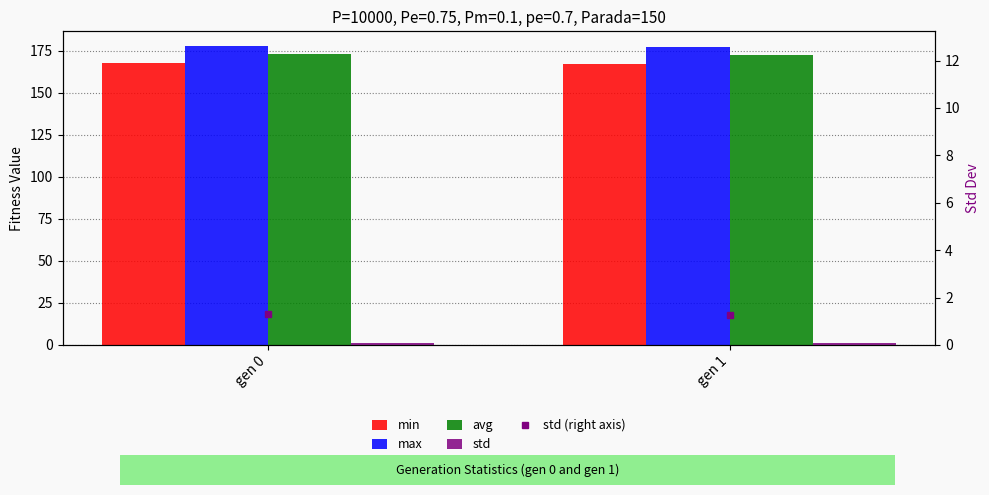

Reading left to right, transcribe all the data shown in this chart.

min: 167.9	166.8
max: 177.6	177.2
avg: 173.2	172.5
std: 1.3	1.3
std (right axis): 1.3	1.3